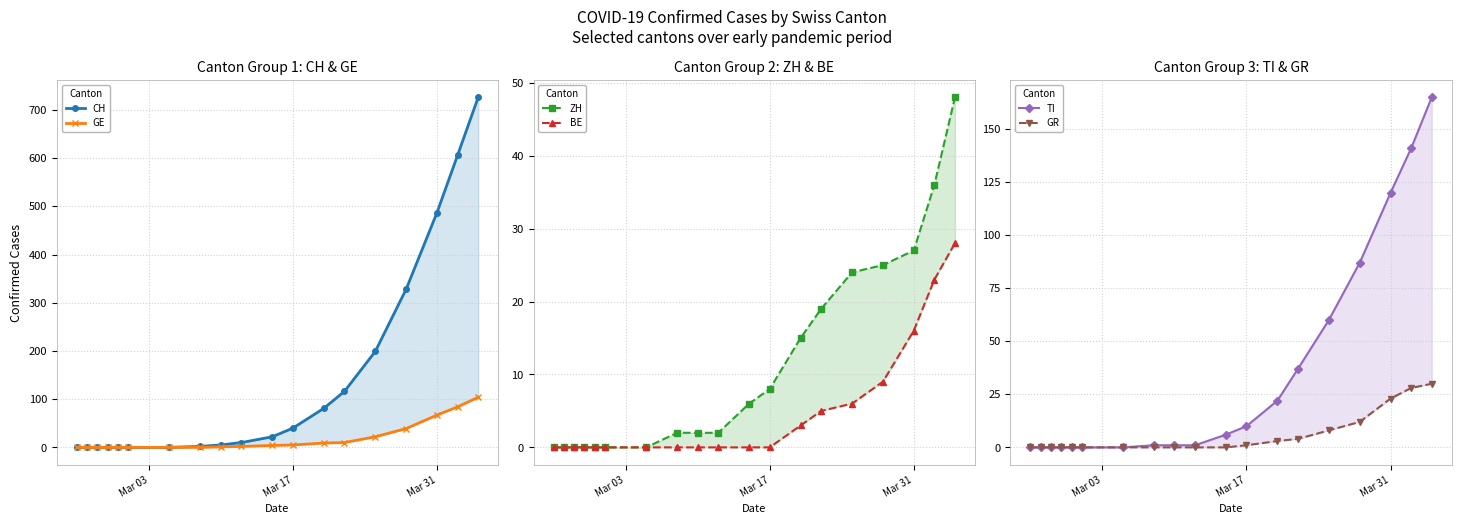

What is the difference between the second highest and minimum values in the TI series?

141